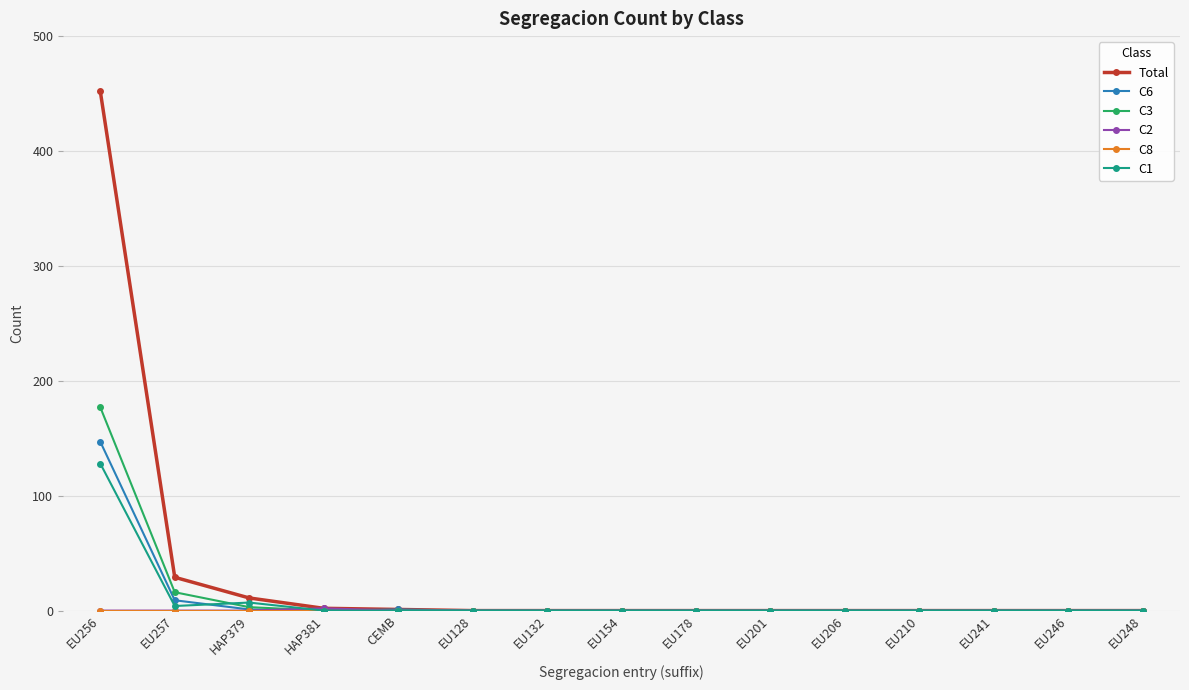

Is it true that Total equals -294 at EU201?

False